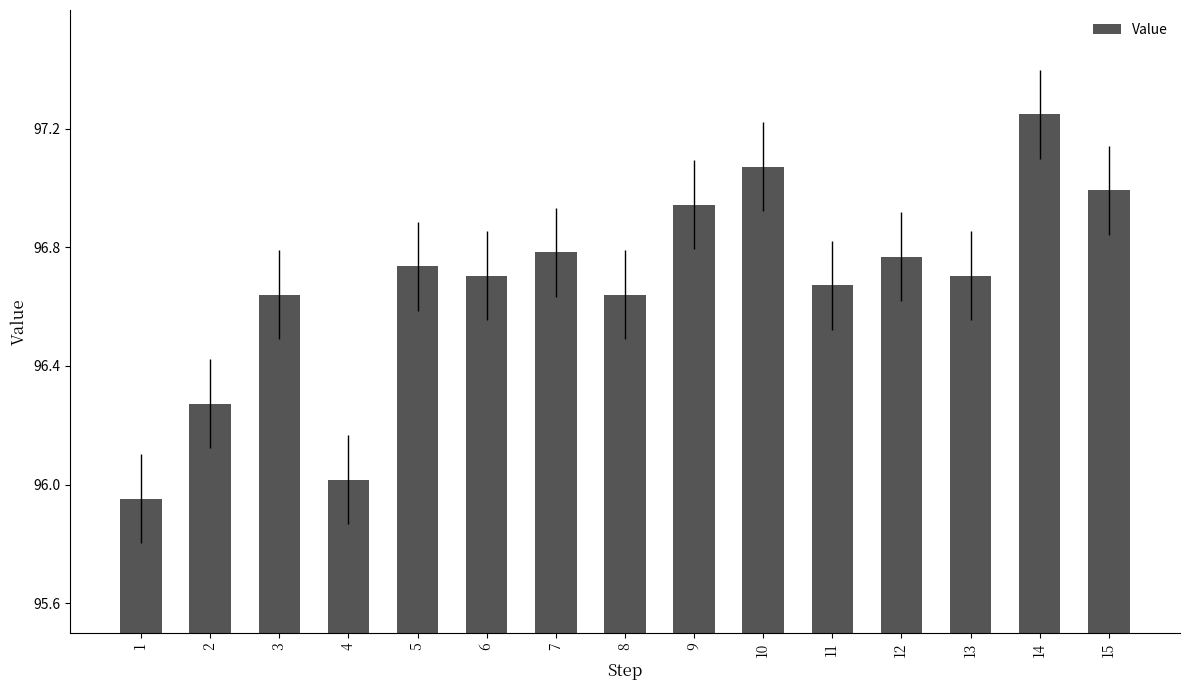

Which label corresponds to the largest value in the chart?

14